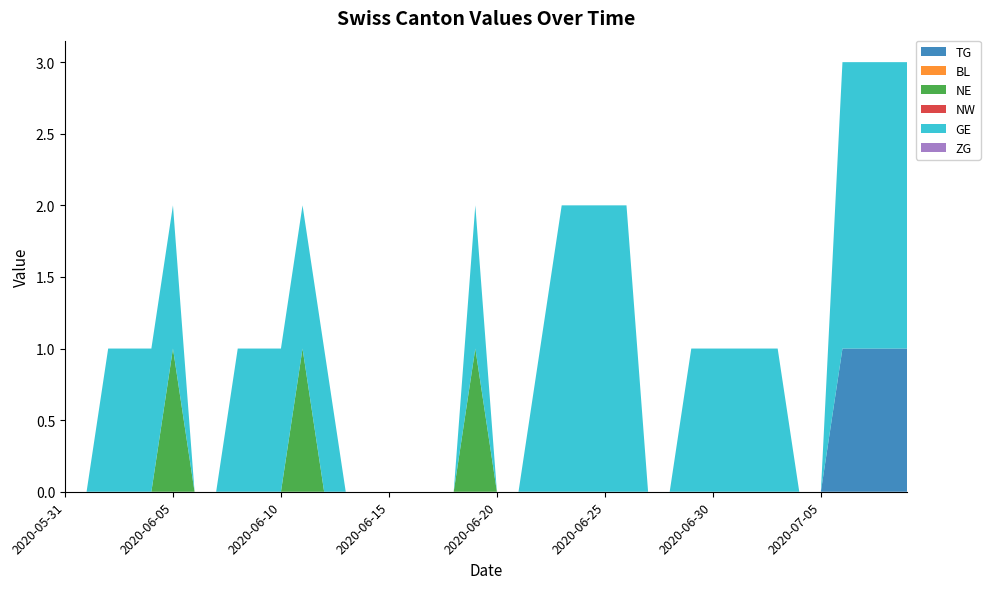

Reading left to right, list all the values displayed in this chart.

TG: 2020-05-31=0	2020-06-01=0	2020-06-02=0	2020-06-03=0	2020-06-04=0	2020-06-05=0	2020-06-06=0	2020-06-07=0	2020-06-08=0	2020-06-09=0	2020-06-10=0	2020-06-11=0	2020-06-12=0	2020-06-13=0	2020-06-14=0	2020-06-15=0	2020-06-16=0	2020-06-17=0	2020-06-18=0	2020-06-19=0	2020-06-20=0	2020-06-21=0	2020-06-22=0	2020-06-23=0	2020-06-24=0	2020-06-25=0	2020-06-26=0	2020-06-27=0	2020-06-28=0	2020-06-29=0	2020-06-30=0	2020-07-01=0	2020-07-02=0	2020-07-03=0	2020-07-04=0	2020-07-05=0	2020-07-06=1	2020-07-07=1	2020-07-08=1	2020-07-09=1
BL: 2020-05-31=0	2020-06-01=0	2020-06-02=0	2020-06-03=0	2020-06-04=0	2020-06-05=0	2020-06-06=0	2020-06-07=0	2020-06-08=0	2020-06-09=0	2020-06-10=0	2020-06-11=0	2020-06-12=0	2020-06-13=0	2020-06-14=0	2020-06-15=0	2020-06-16=0	2020-06-17=0	2020-06-18=0	2020-06-19=0	2020-06-20=0	2020-06-21=0	2020-06-22=0	2020-06-23=0	2020-06-24=0	2020-06-25=0	2020-06-26=0	2020-06-27=0	2020-06-28=0	2020-06-29=0	2020-06-30=0	2020-07-01=0	2020-07-02=0	2020-07-03=0	2020-07-04=0	2020-07-05=0	2020-07-06=0	2020-07-07=0	2020-07-08=0	2020-07-09=0
NE: 2020-05-31=0	2020-06-01=0	2020-06-02=0	2020-06-03=0	2020-06-04=0	2020-06-05=1	2020-06-06=0	2020-06-07=0	2020-06-08=0	2020-06-09=0	2020-06-10=0	2020-06-11=1	2020-06-12=0	2020-06-13=0	2020-06-14=0	2020-06-15=0	2020-06-16=0	2020-06-17=0	2020-06-18=0	2020-06-19=1	2020-06-20=0	2020-06-21=0	2020-06-22=0	2020-06-23=0	2020-06-24=0	2020-06-25=0	2020-06-26=0	2020-06-27=0	2020-06-28=0	2020-06-29=0	2020-06-30=0	2020-07-01=0	2020-07-02=0	2020-07-03=0	2020-07-04=0	2020-07-05=0	2020-07-06=0	2020-07-07=0	2020-07-08=0	2020-07-09=0
NW: 2020-05-31=0	2020-06-01=0	2020-06-02=0	2020-06-03=0	2020-06-04=0	2020-06-05=0	2020-06-06=0	2020-06-07=0	2020-06-08=0	2020-06-09=0	2020-06-10=0	2020-06-11=0	2020-06-12=0	2020-06-13=0	2020-06-14=0	2020-06-15=0	2020-06-16=0	2020-06-17=0	2020-06-18=0	2020-06-19=0	2020-06-20=0	2020-06-21=0	2020-06-22=0	2020-06-23=0	2020-06-24=0	2020-06-25=0	2020-06-26=0	2020-06-27=0	2020-06-28=0	2020-06-29=0	2020-06-30=0	2020-07-01=0	2020-07-02=0	2020-07-03=0	2020-07-04=0	2020-07-05=0	2020-07-06=0	2020-07-07=0	2020-07-08=0	2020-07-09=0
GE: 2020-05-31=0	2020-06-01=0	2020-06-02=1	2020-06-03=1	2020-06-04=1	2020-06-05=1	2020-06-06=0	2020-06-07=0	2020-06-08=1	2020-06-09=1	2020-06-10=1	2020-06-11=1	2020-06-12=1	2020-06-13=0	2020-06-14=0	2020-06-15=0	2020-06-16=0	2020-06-17=0	2020-06-18=0	2020-06-19=1	2020-06-20=0	2020-06-21=0	2020-06-22=1	2020-06-23=2	2020-06-24=2	2020-06-25=2	2020-06-26=2	2020-06-27=0	2020-06-28=0	2020-06-29=1	2020-06-30=1	2020-07-01=1	2020-07-02=1	2020-07-03=1	2020-07-04=0	2020-07-05=0	2020-07-06=2	2020-07-07=2	2020-07-08=2	2020-07-09=2
ZG: 2020-05-31=0	2020-06-01=0	2020-06-02=0	2020-06-03=0	2020-06-04=0	2020-06-05=0	2020-06-06=0	2020-06-07=0	2020-06-08=0	2020-06-09=0	2020-06-10=0	2020-06-11=0	2020-06-12=0	2020-06-13=0	2020-06-14=0	2020-06-15=0	2020-06-16=0	2020-06-17=0	2020-06-18=0	2020-06-19=0	2020-06-20=0	2020-06-21=0	2020-06-22=0	2020-06-23=0	2020-06-24=0	2020-06-25=0	2020-06-26=0	2020-06-27=0	2020-06-28=0	2020-06-29=0	2020-06-30=0	2020-07-01=0	2020-07-02=0	2020-07-03=0	2020-07-04=0	2020-07-05=0	2020-07-06=0	2020-07-07=0	2020-07-08=0	2020-07-09=0